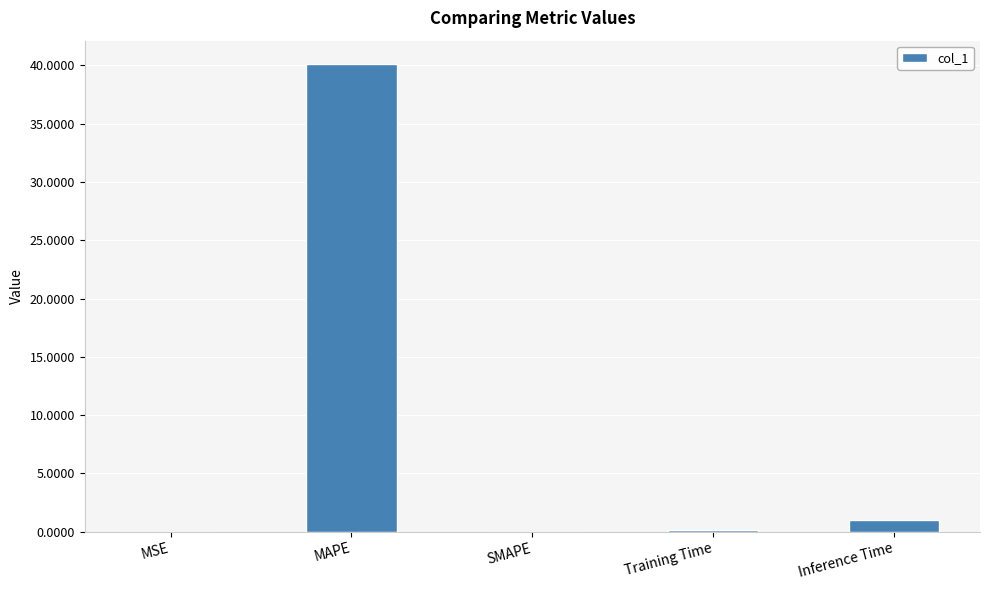

What is the change in value from MSE to Training Time?

+0.1